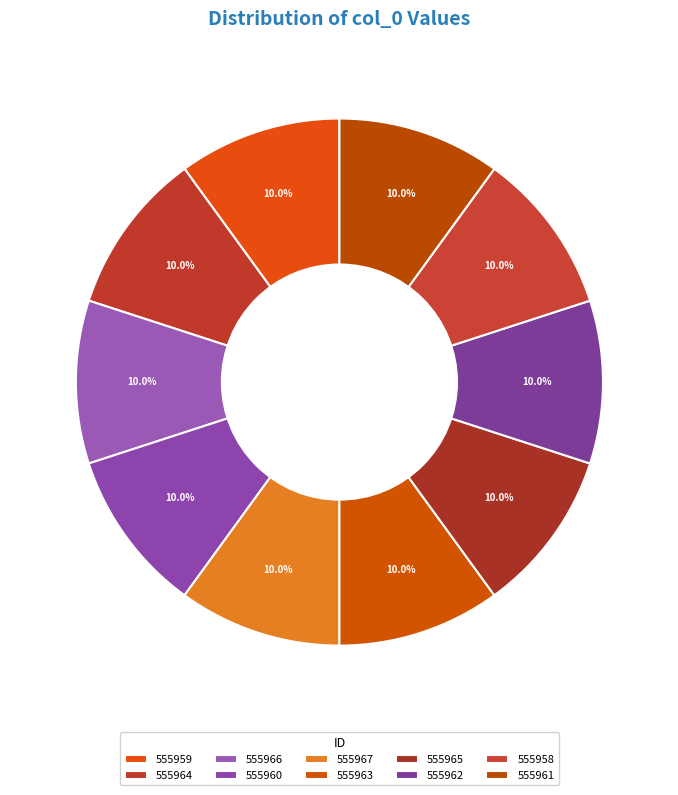

Rank the categories by value from highest to lowest.

555967, 555966, 555965, 555964, 555963, 555962, 555961, 555960, 555959, 555958